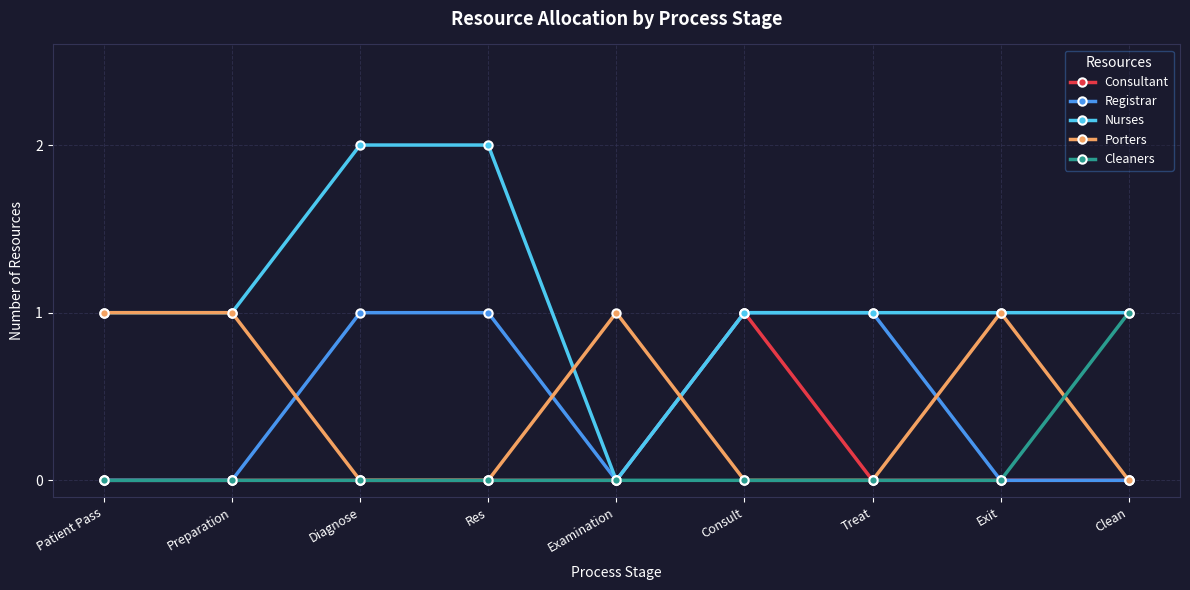

Is the value of Consultant at Diagnose greater than the value of Nurses at Clean?

No